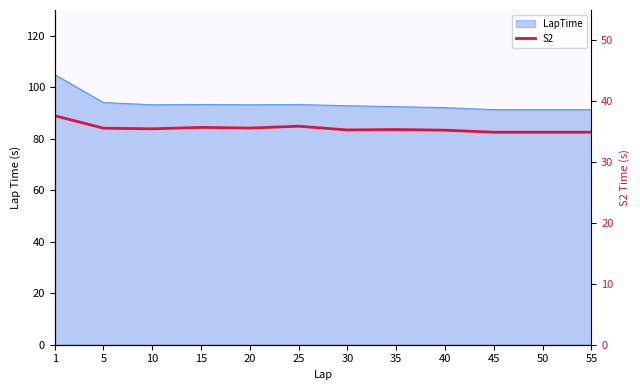

List the labels in order of value, largest first.

1, 25, 15, 20, 5, 10, 35, 30, 40, 45, 50, 55